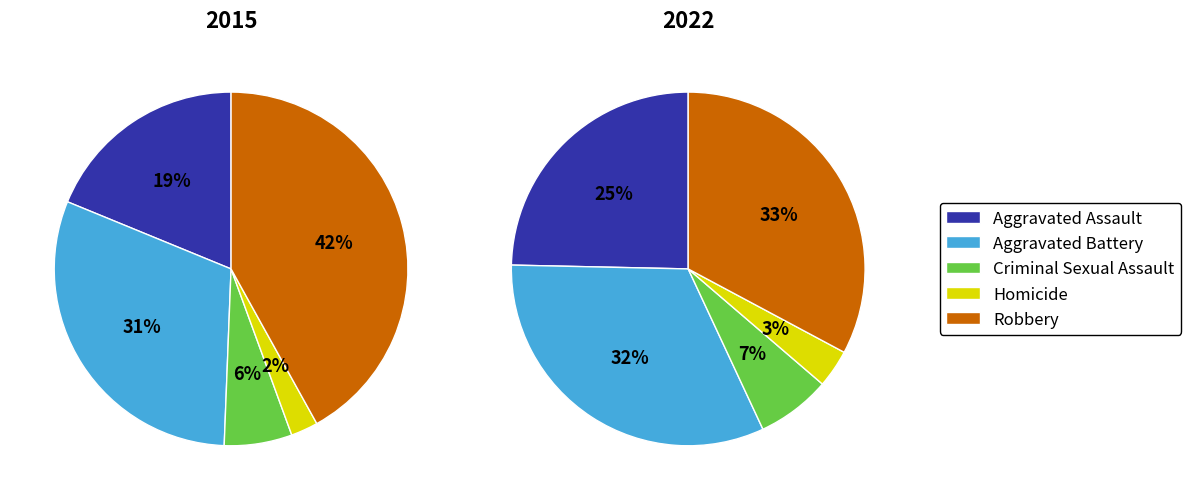

Is there a majority slice in this chart?

No